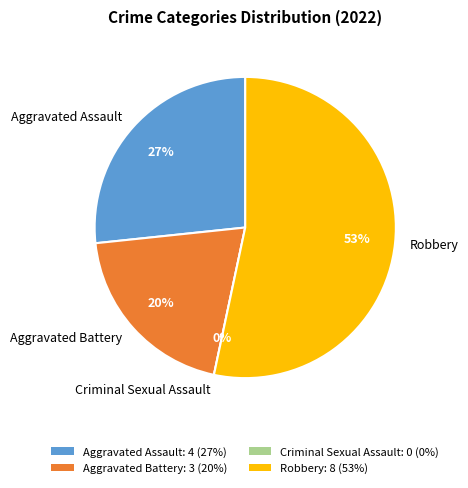

Combined, what portion of the pie is Robbery and Aggravated Battery?

73.3%